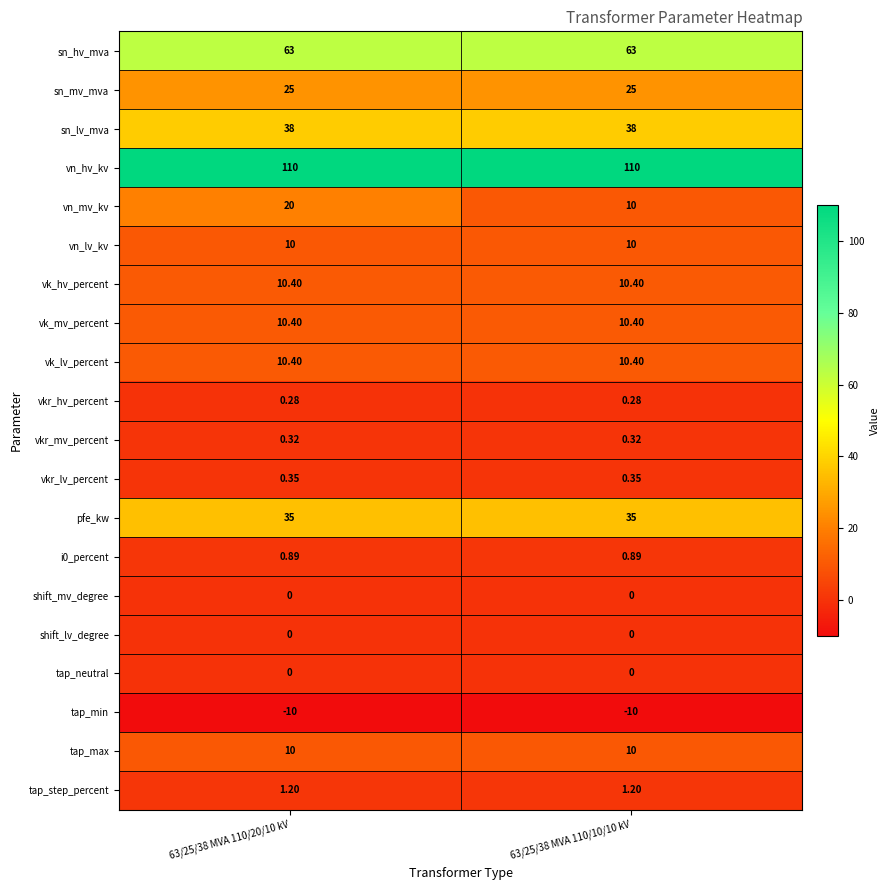

At how many categories does at least one series exceed 29?

2